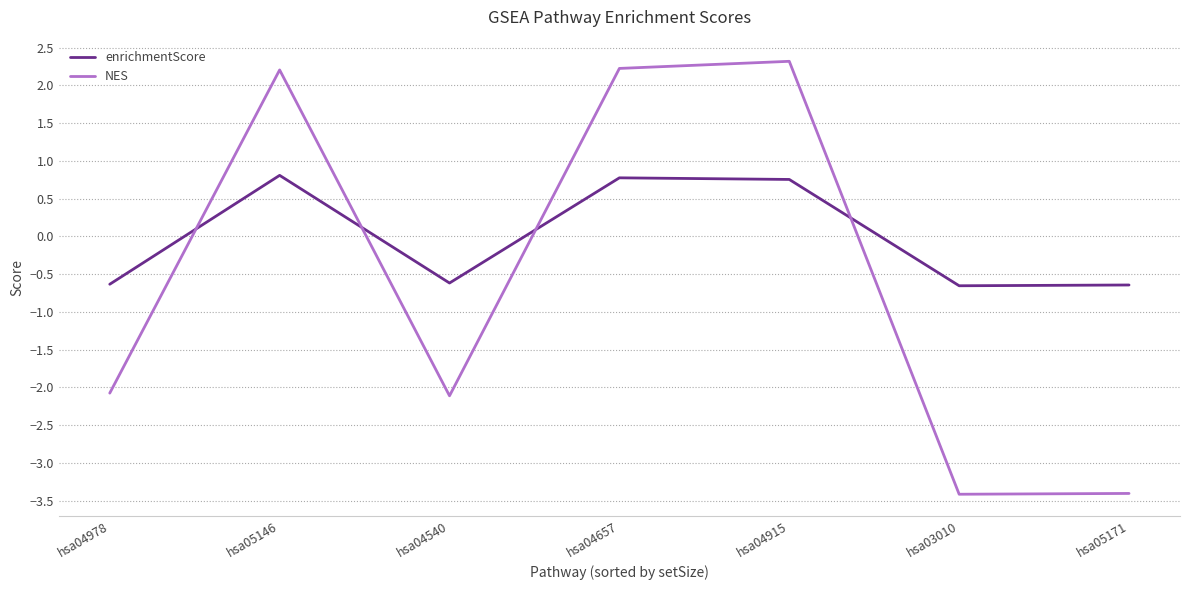

Which series has the widest spread of values?

NES